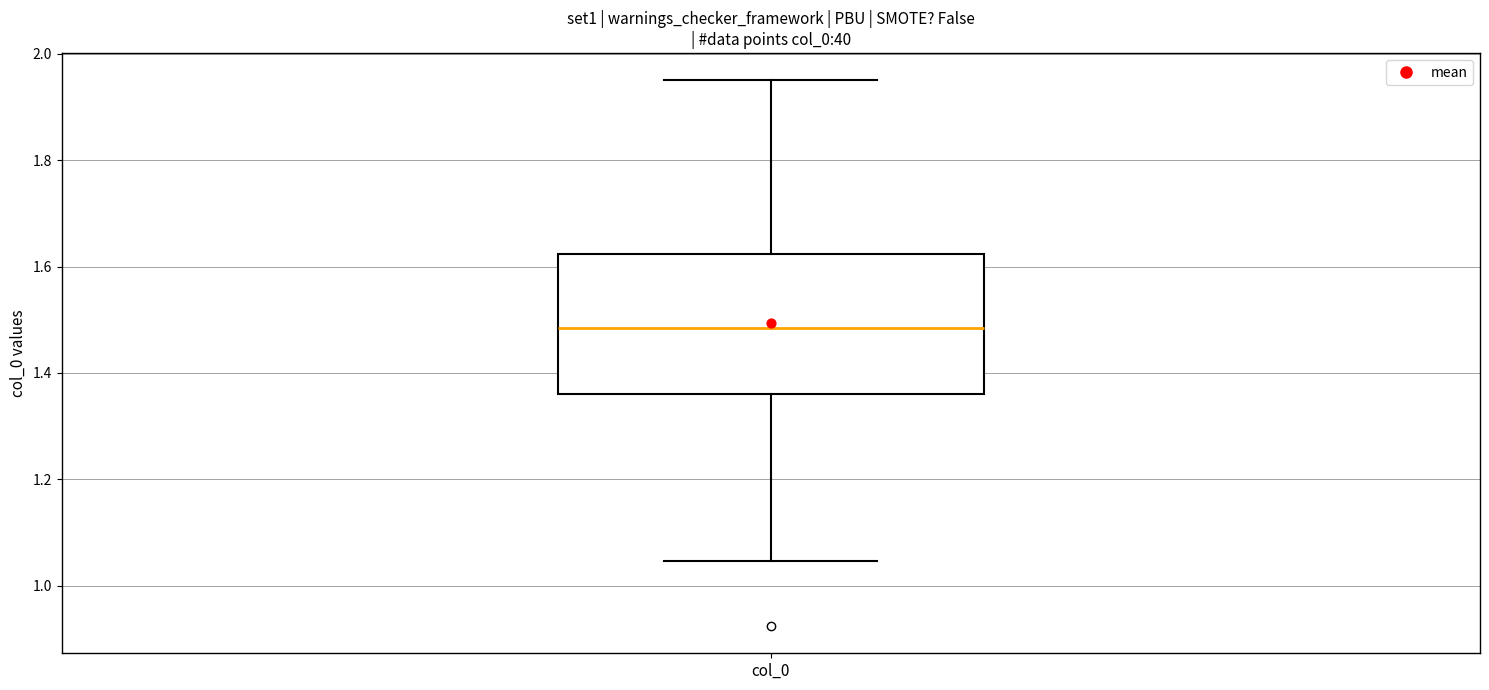

Read this box plot against the y-axis: the position of the median line, the range covered by the box, and the ends of both whiskers. The values are not printed on the chart, so give them approximately, as read against the axis.

median 1.48, box 1.36 to 1.62, whiskers 1.04 to 1.96